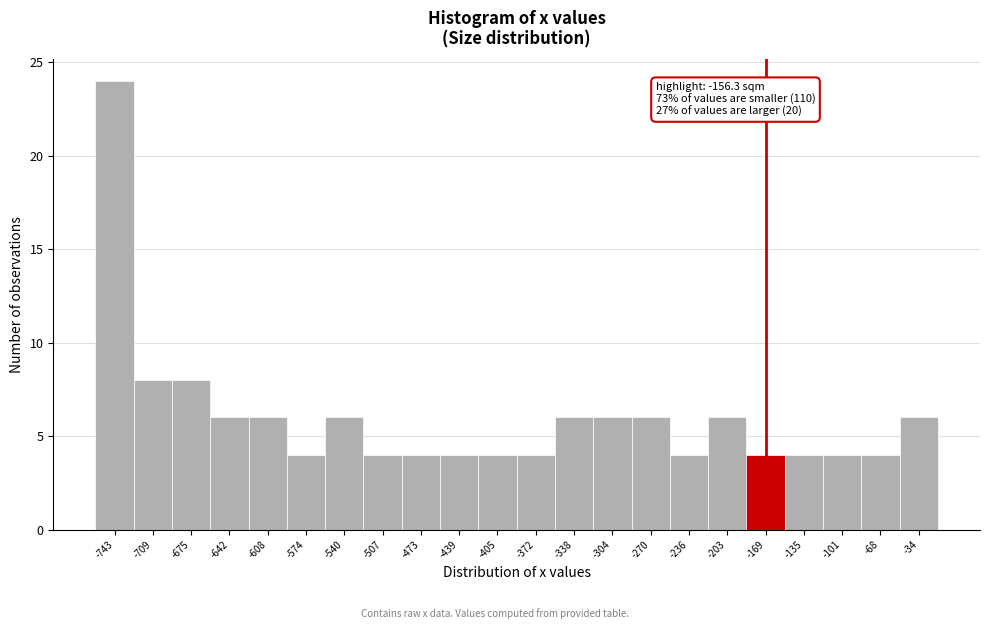

Reading left to right, transcribe all the data shown in this chart.

-743=24	-709=8	-675=8	-642=6	-608=6	-574=4	-540=6	-507=4	-473=4	-439=4	-405=4	-372=4	-338=6	-304=6	-270=6	-236=4	-203=6	-169=4	-135=4	-101=4	-68=4	-34=6